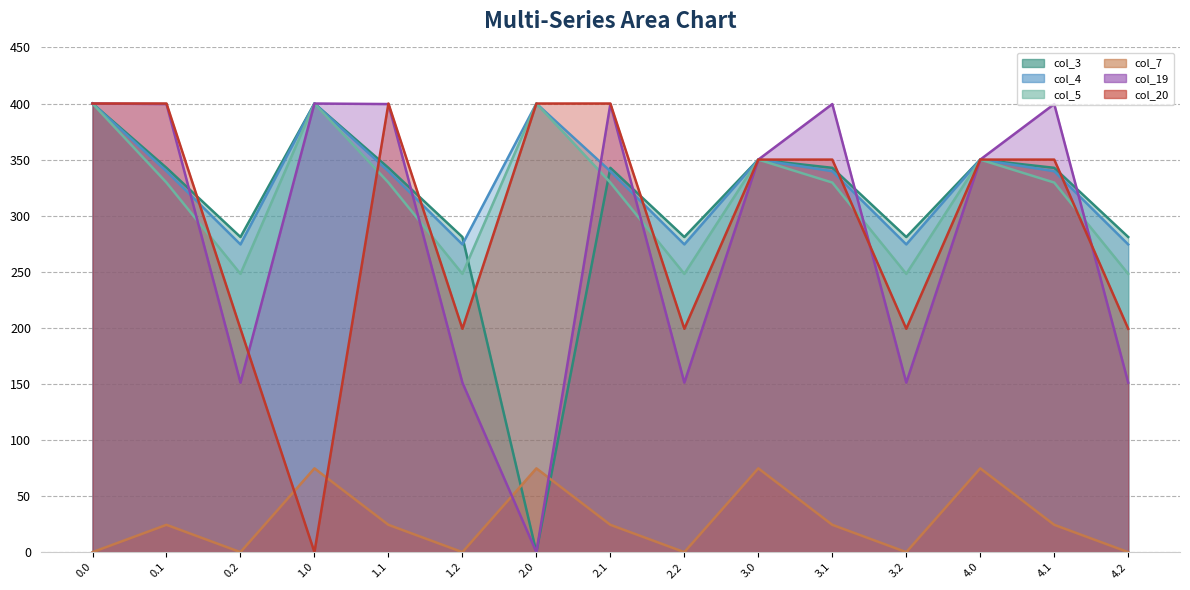

What is the label of the 15th point from the left?

4.2